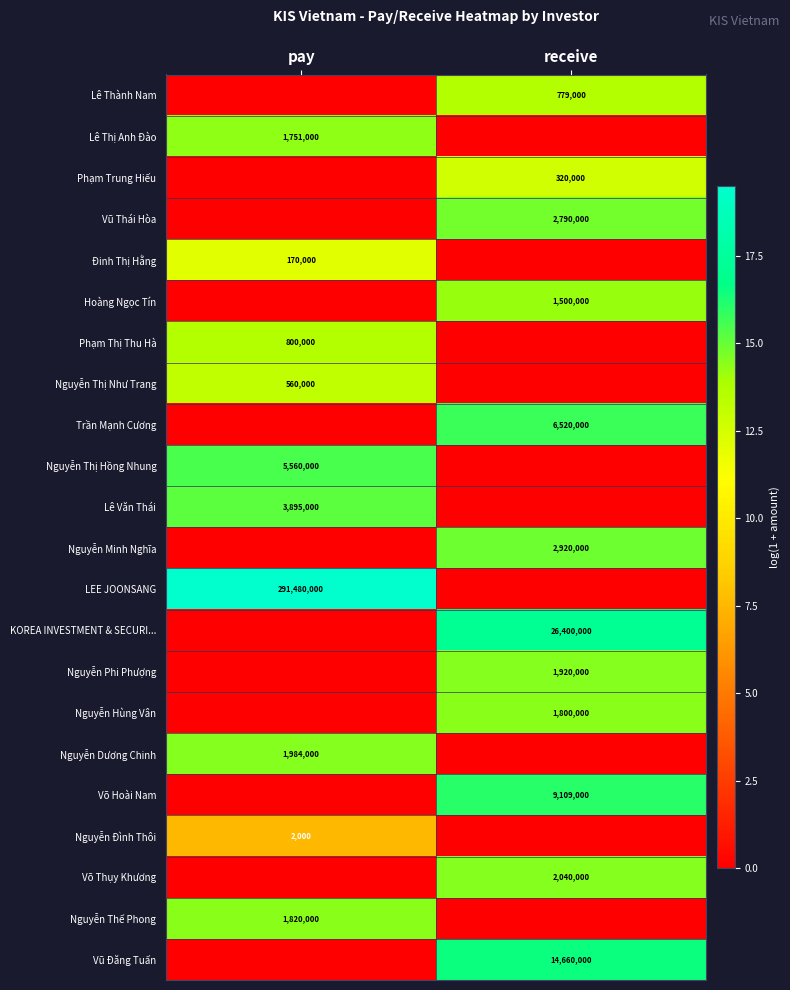

Is it true that Nguyễn Thị Như Trang equals 560000 at pay?

True